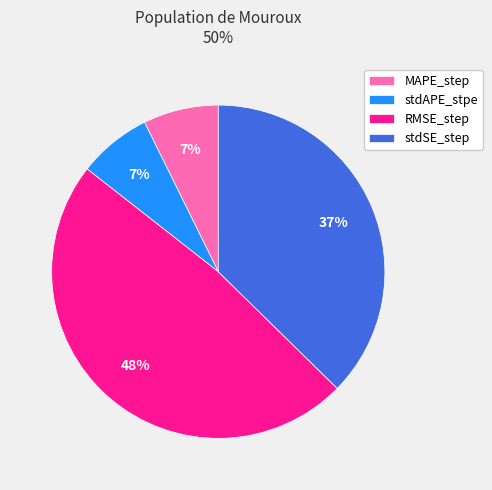

Is the sum of MAPE_step and stdSE_step greater than half?

No